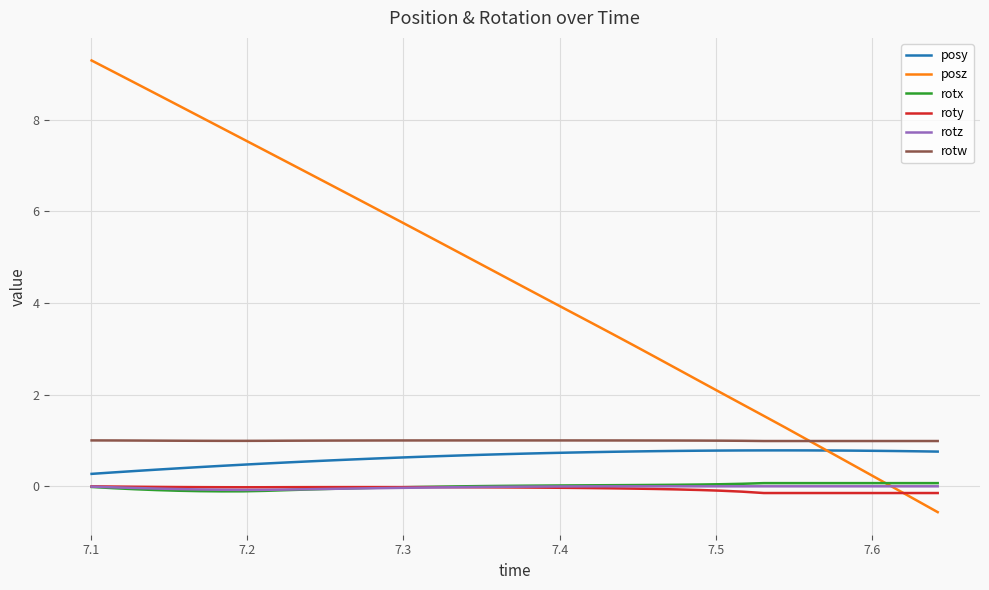

Which series has the largest total across all categories?

posz